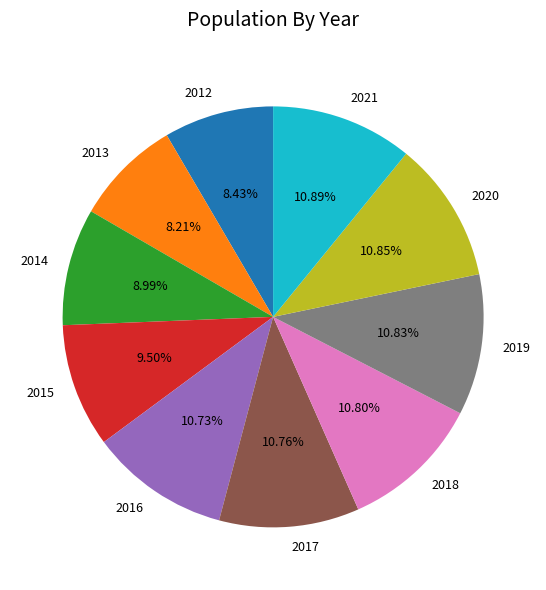

Is it true that 2017 is 11% of the pie?

True